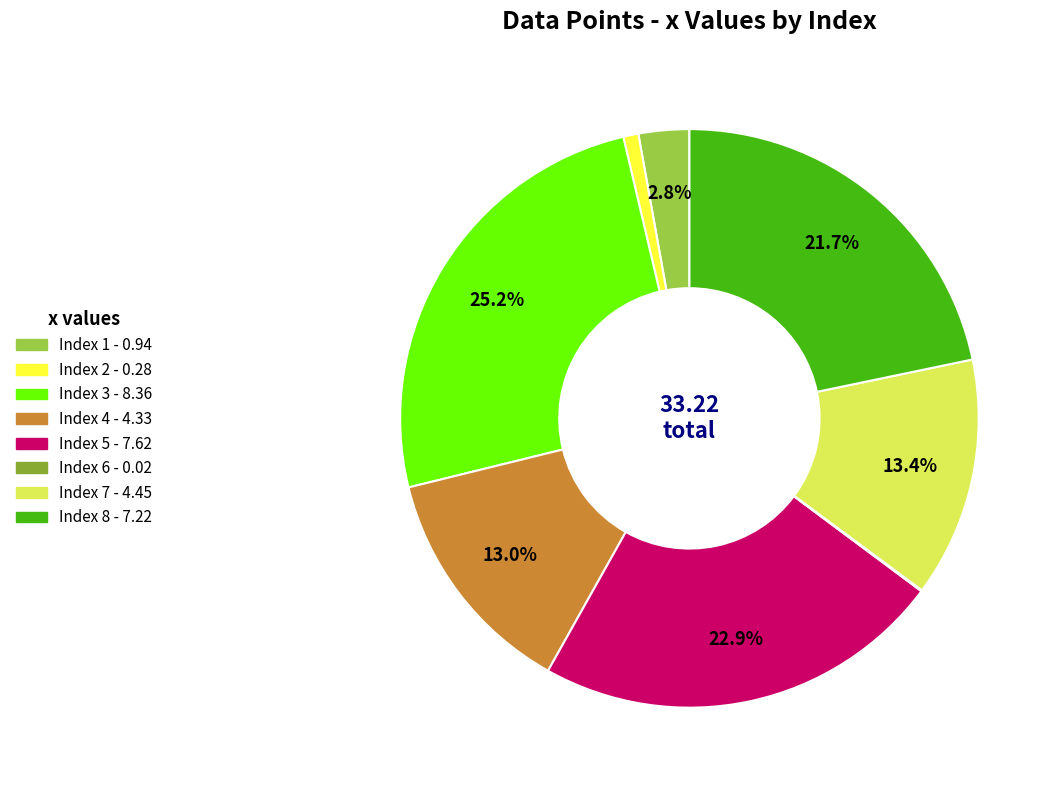

Is there any slice that represents more than half of the pie?

No